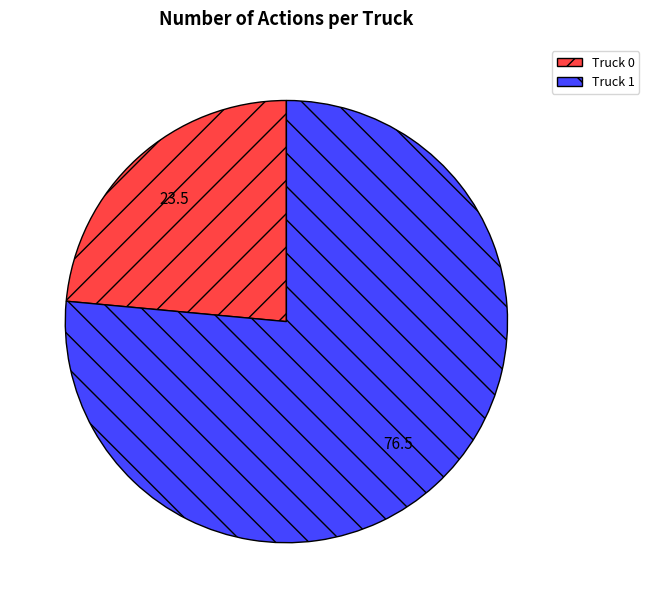

Which has a higher value, Truck 0 or Truck 1?

Truck 1